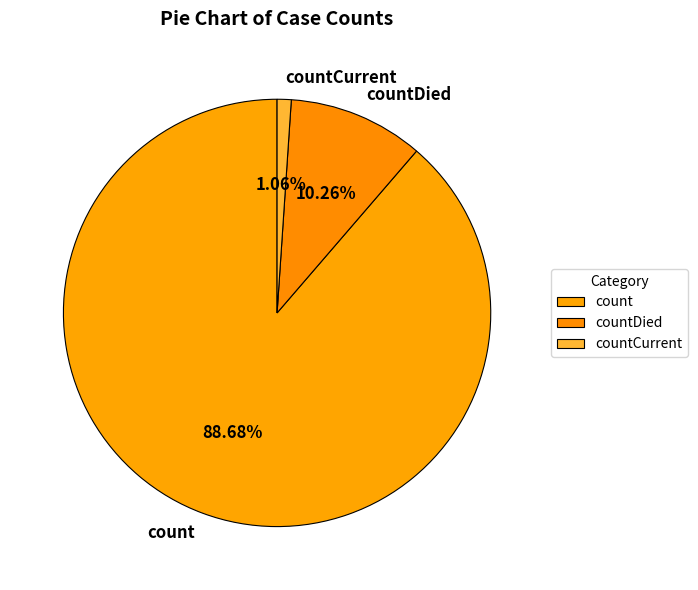

Is countCurrent the majority of the pie?

No